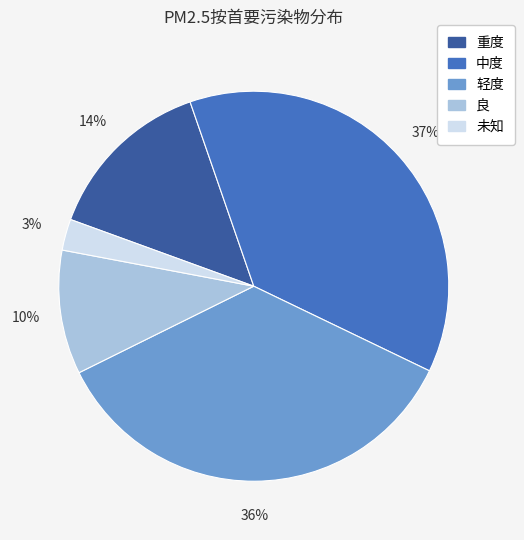

Is there any slice that represents more than half of the pie?

No